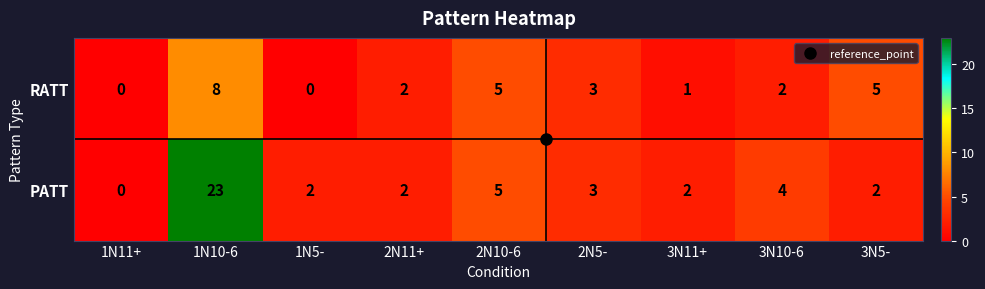

Rank the series by their average value, from highest to lowest.

PATT, RATT